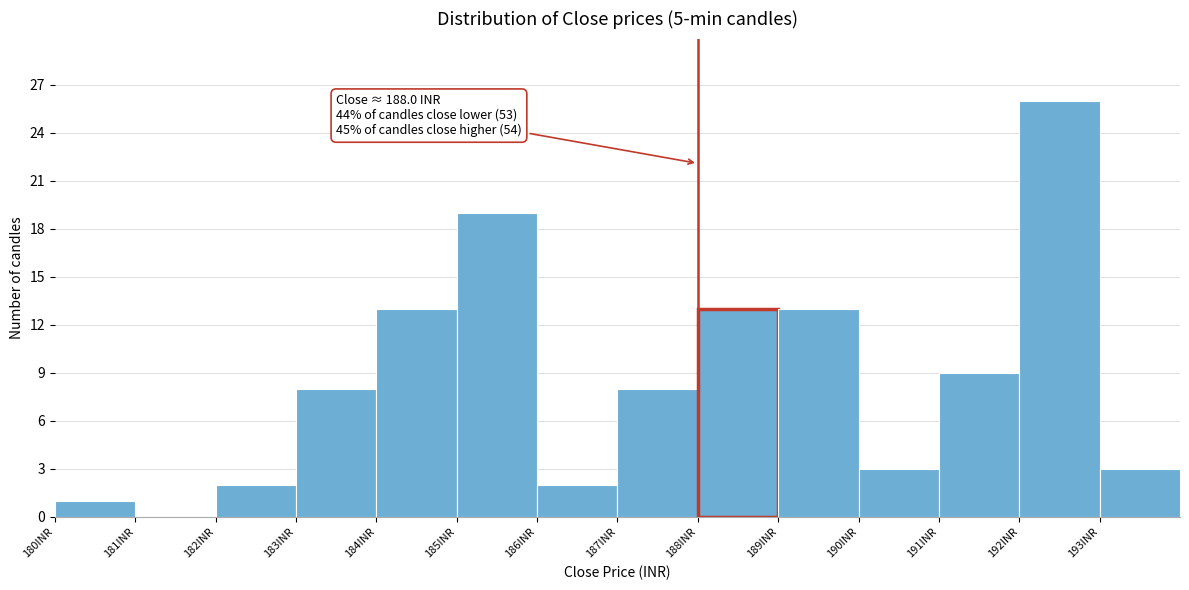

Over which range of the x-axis is the bar tallest?

192 to 193